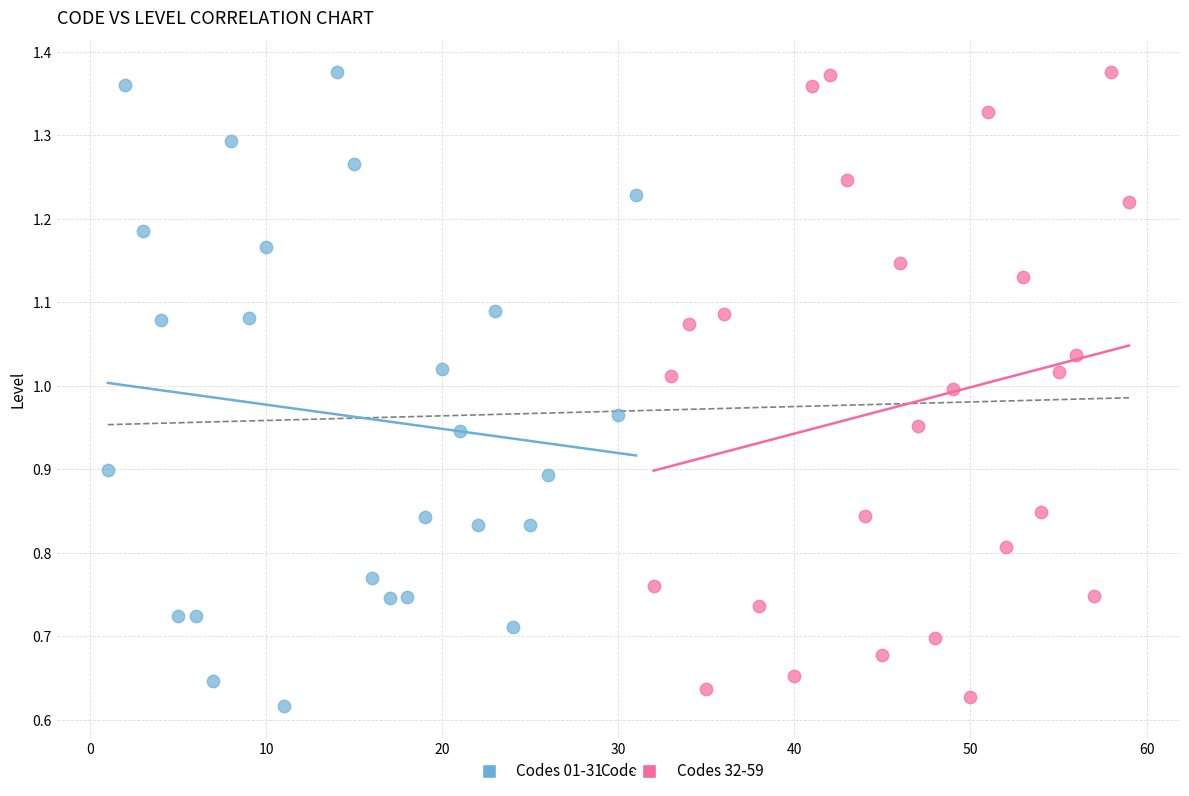

Which series has the widest spread of Y values?

Codes 01-31